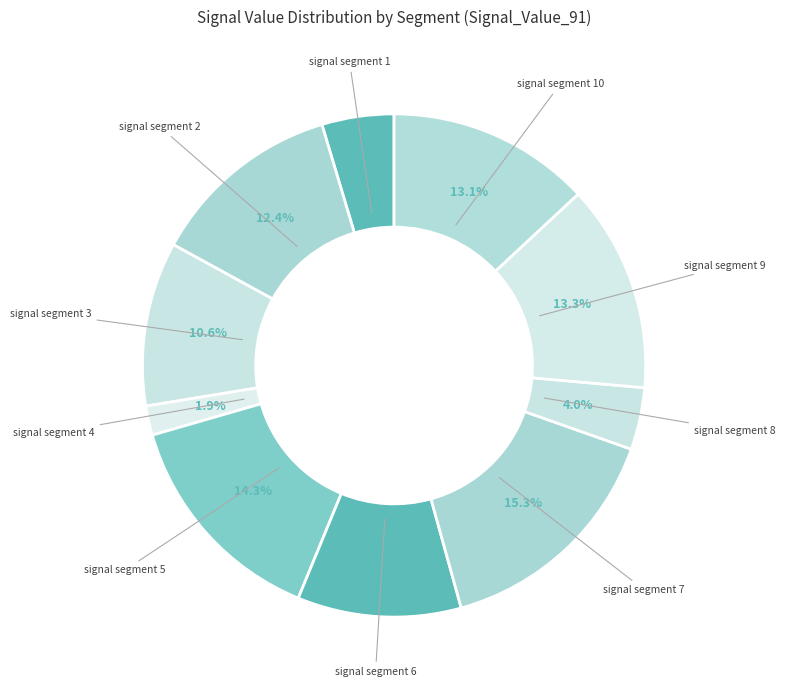

How many slices are in this pie chart?

10